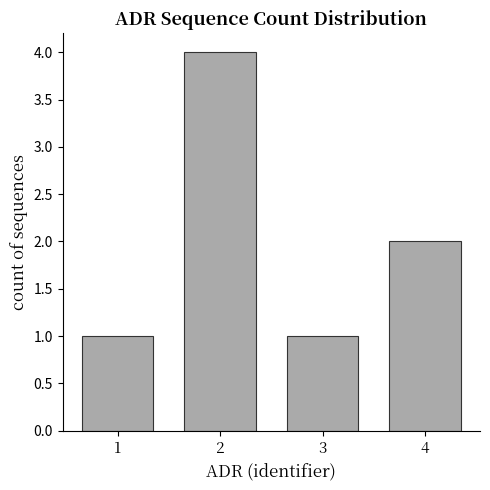

What is the value of the 1st bar from the left?

1